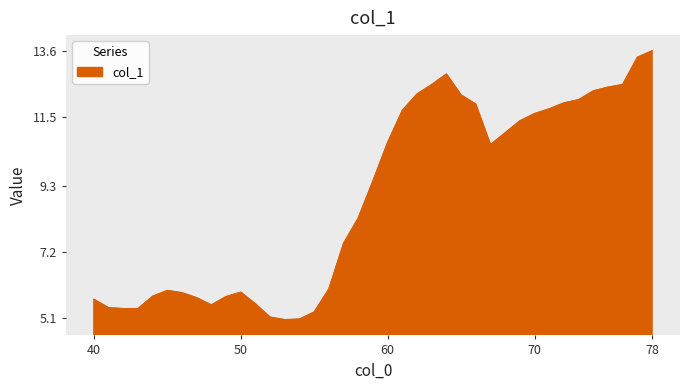

What is the difference between the maximum and minimum values?

8.6